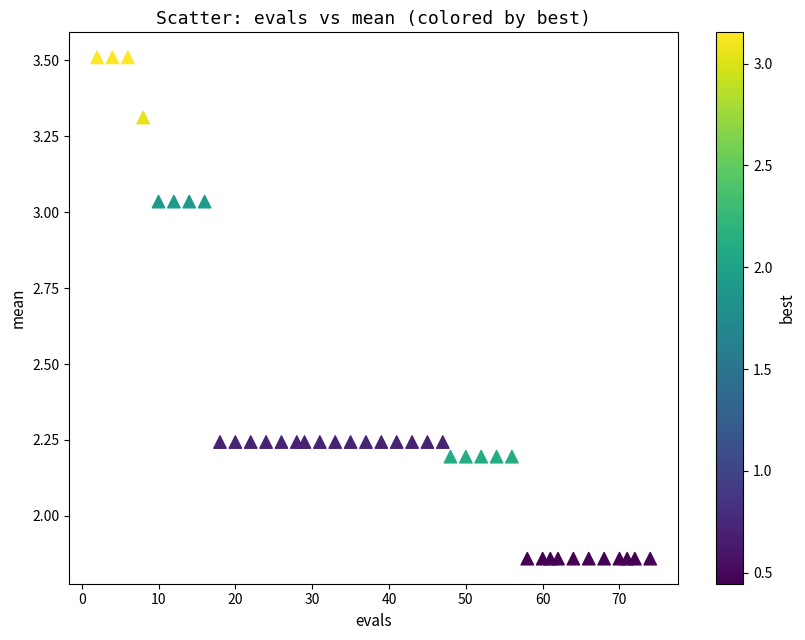

What is the range of Y values (max minus min)?

1.7